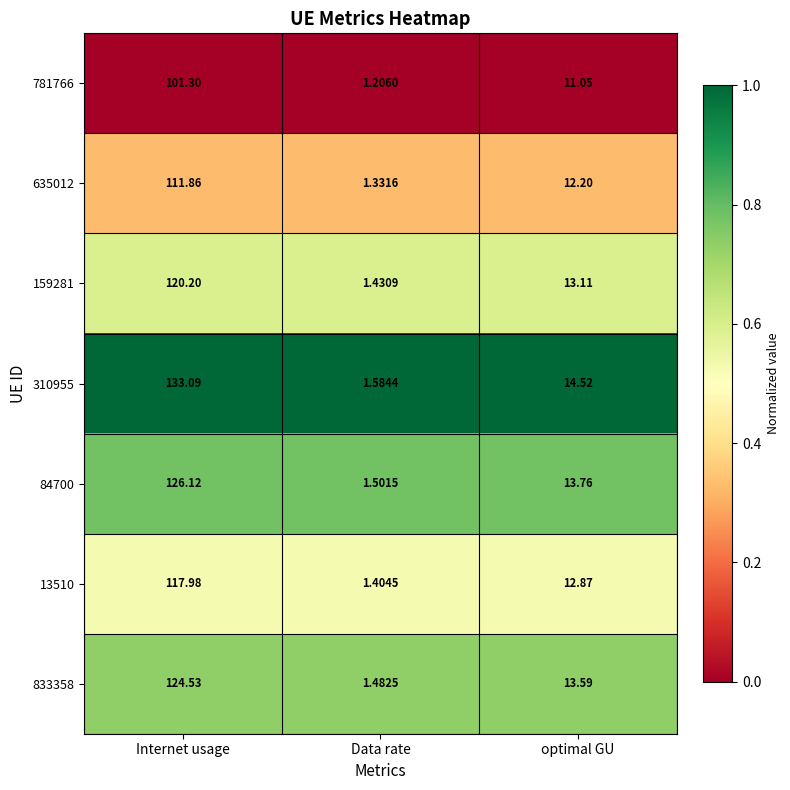

Is the value of 84700 at optimal GU greater than the value of 13510 at optimal GU?

Yes